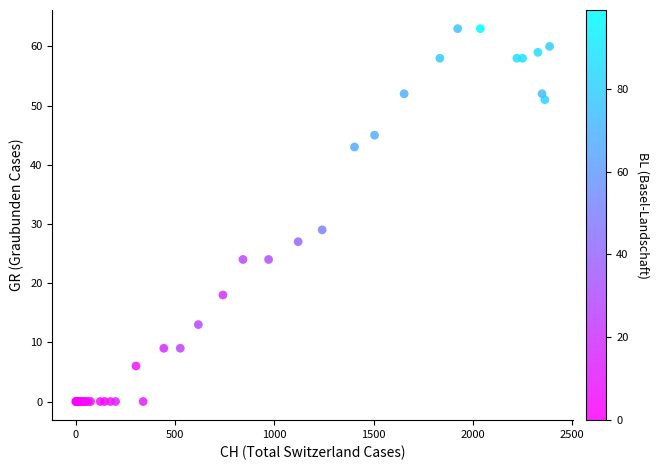

What Y value in the scatter plot is closest to 31?

29